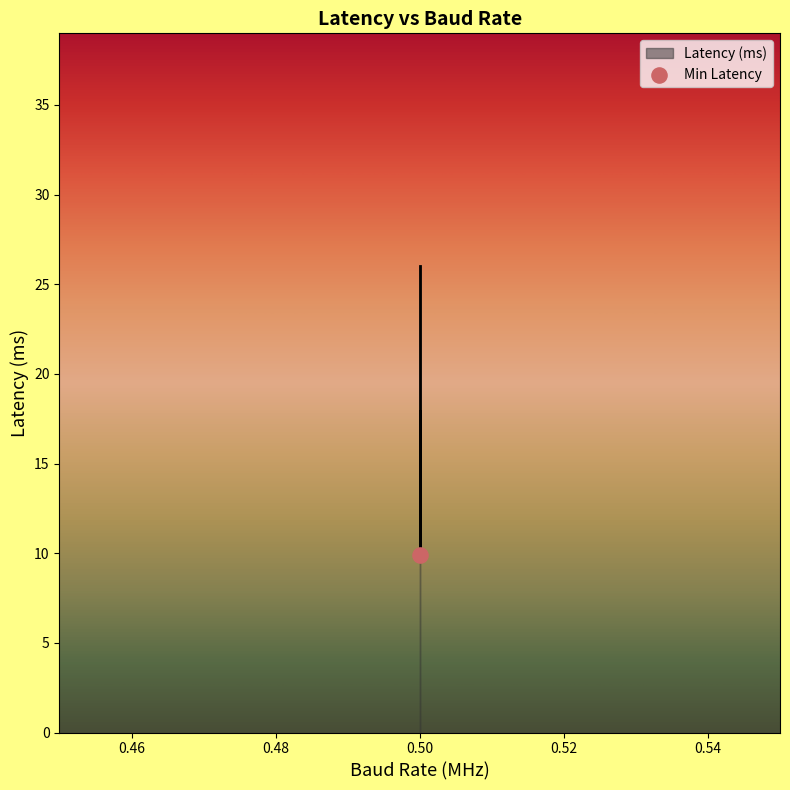

What is the change in value from 0.5 to 0.5?

+16.1